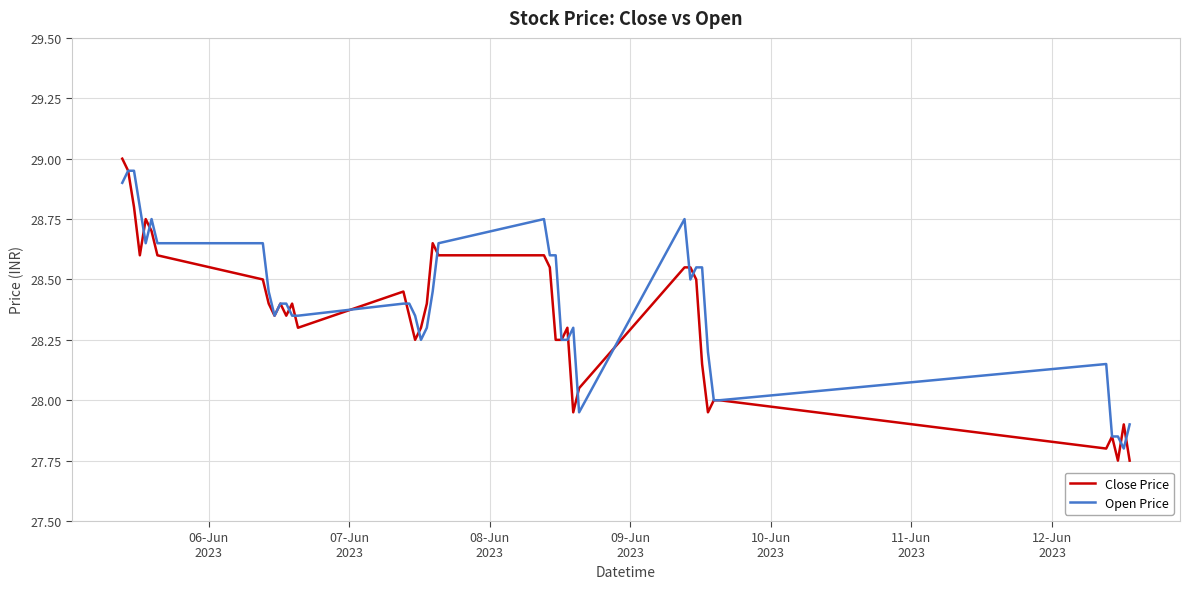

Is this an area chart (filled region under the line)?

No